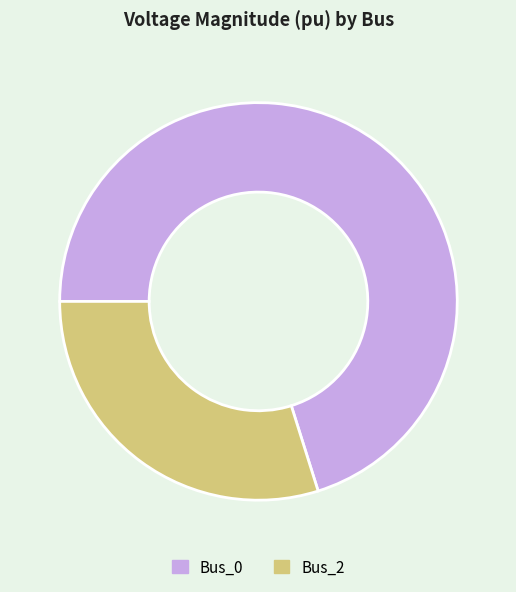

What is the smallest slice in the pie chart?

Bus_2